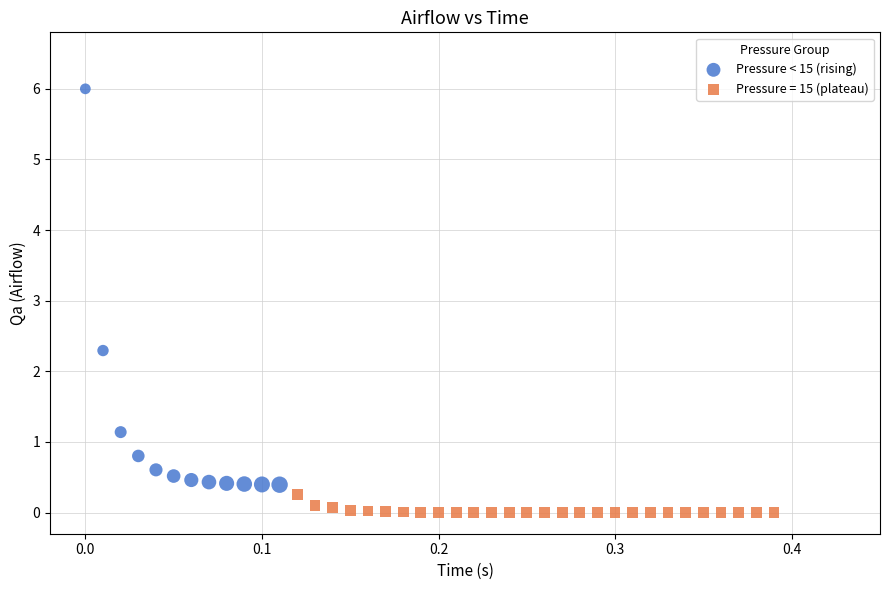

Which series has the largest Y range (max minus min)?

Pressure < 15 (rising)